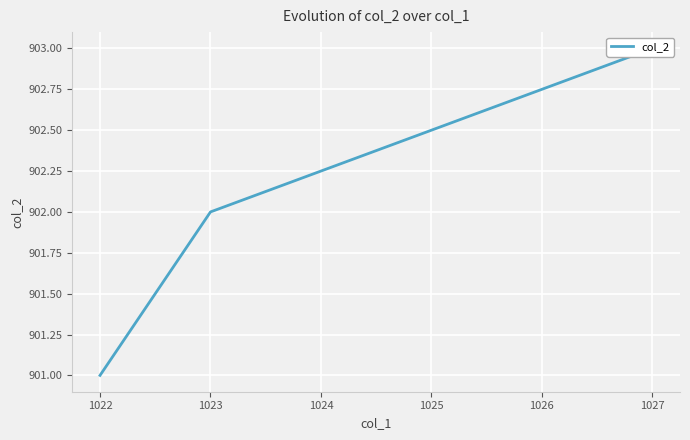

What is the difference between the values at 1023 and 1027?

1